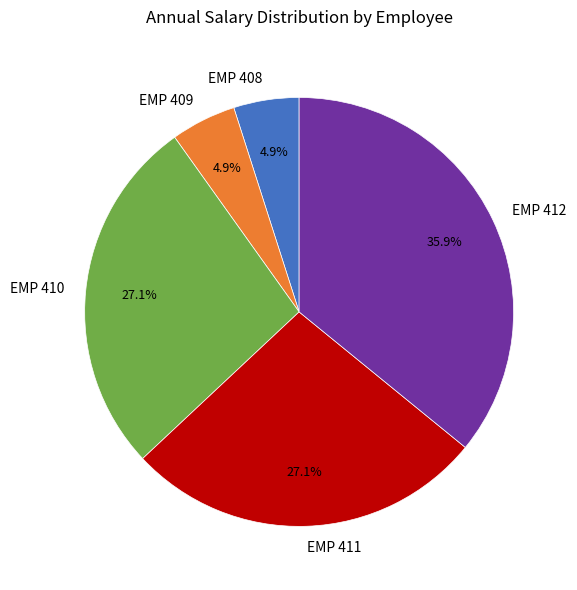

Which has a higher value, EMP 412 or EMP 409?

EMP 412